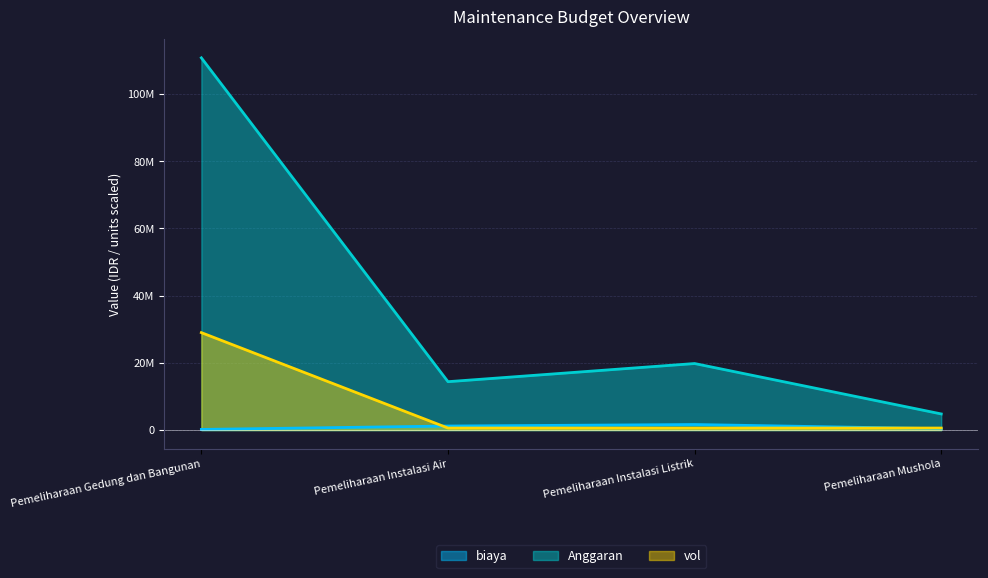

Reading left to right, what are all the values shown in this chart?

biaya: Pemeliharaan Gedung dan Bangunan=191000	Pemeliharaan Instalasi Air=1200000	Pemeliharaan Instalasi Listrik=1650000	Pemeliharaan Mushola=400000
Anggaran: Pemeliharaan Gedung dan Bangunan=110780000	Pemeliharaan Instalasi Air=14400000	Pemeliharaan Instalasi Listrik=19800000	Pemeliharaan Mushola=4800000
vol: Pemeliharaan Gedung dan Bangunan=29000000	Pemeliharaan Instalasi Air=600000	Pemeliharaan Instalasi Listrik=600000	Pemeliharaan Mushola=600000